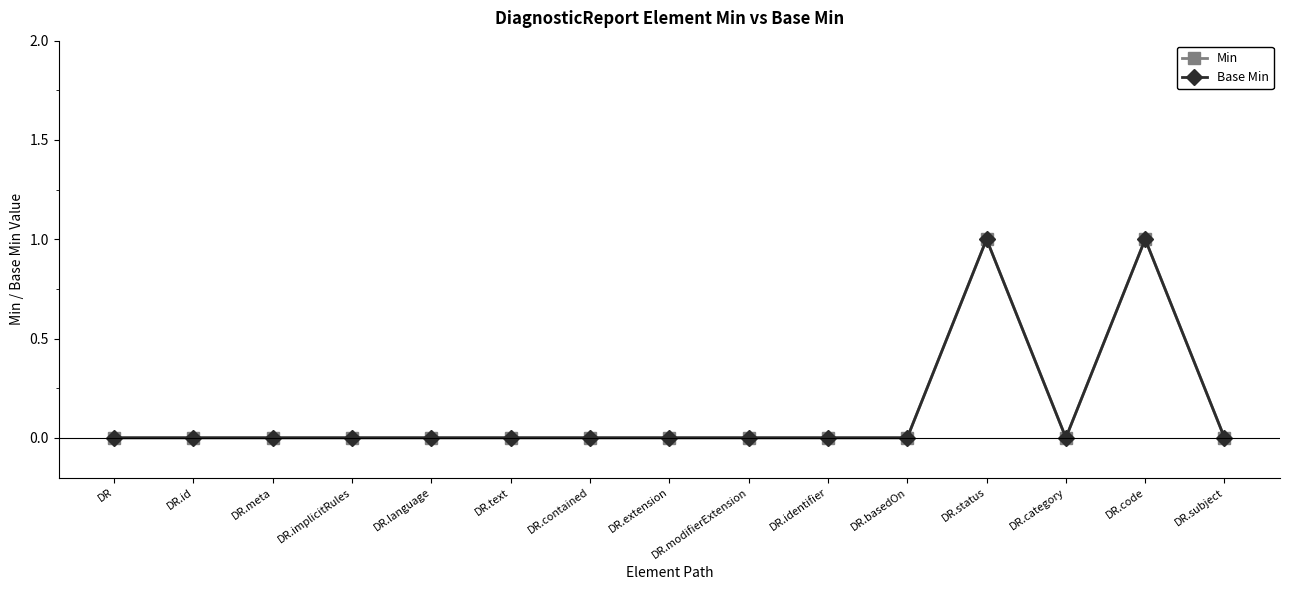

Is this an area chart (filled region under the line)?

No